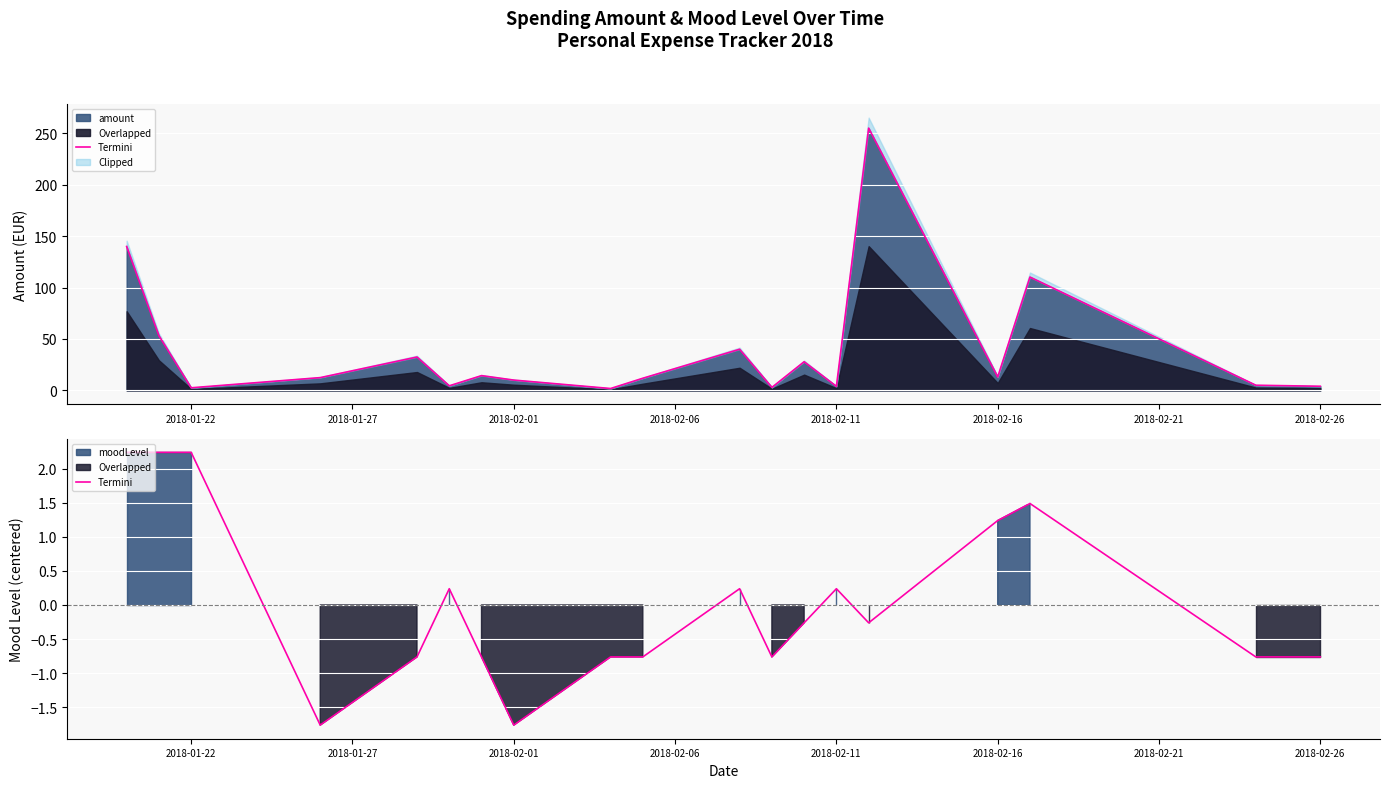

What is the highest value of the amount series?

255.2